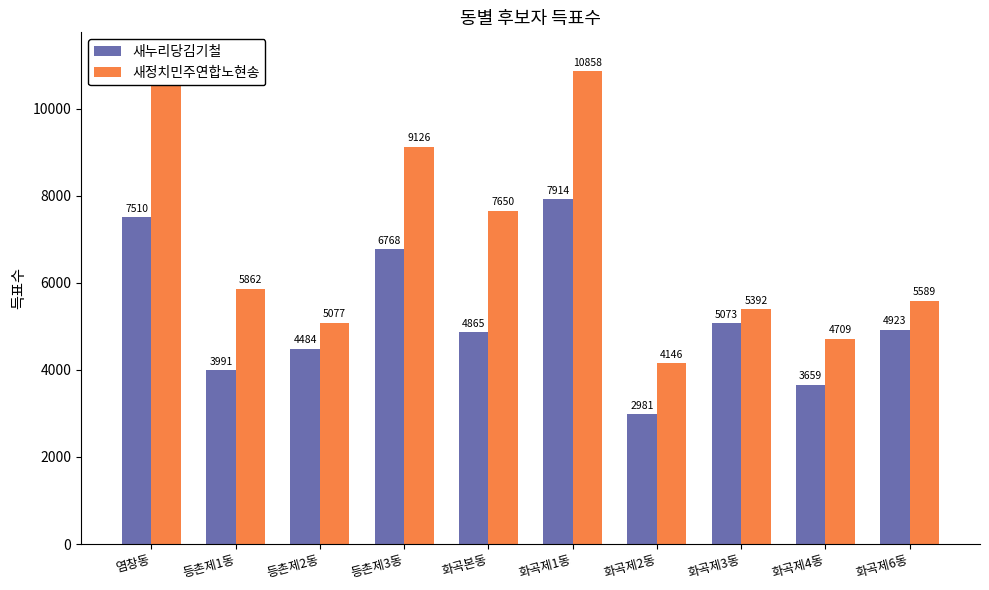

What is the sum of all 새정치민주연합노현송 values?

69600